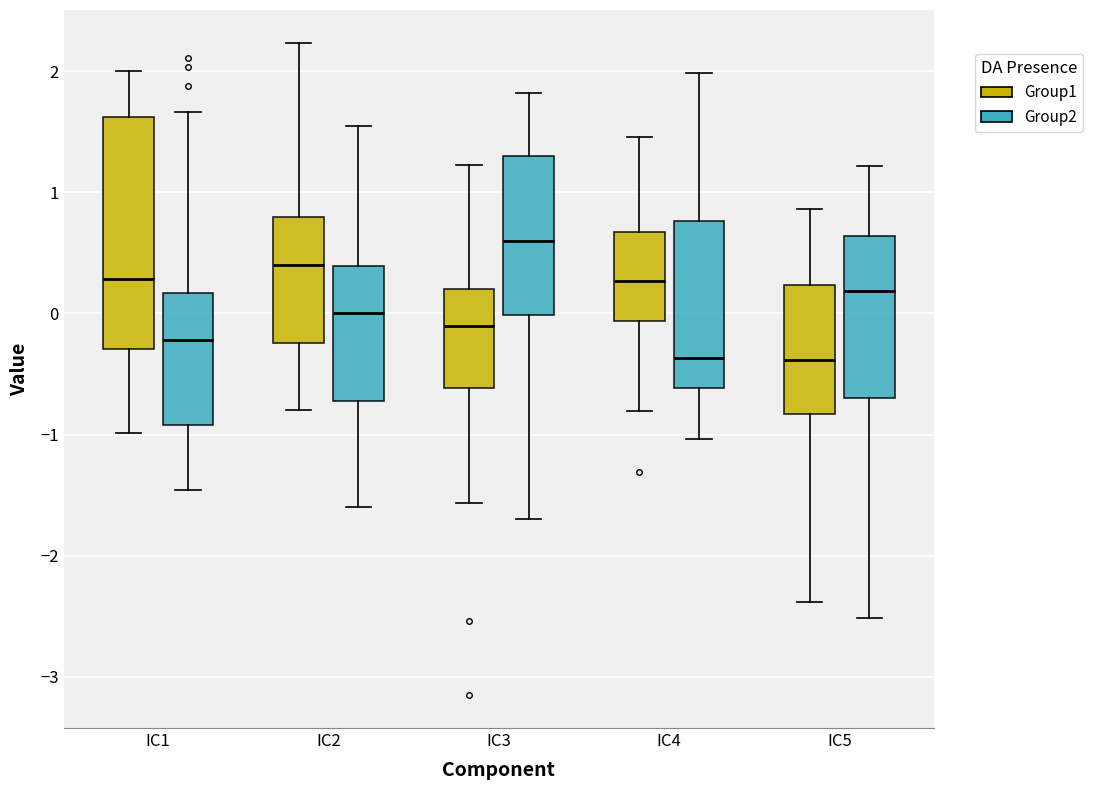

Where is the lower edge of the box for IC2 (Group2) on the y-axis? The values are not printed on the chart, so give them approximately, as read against the axis.

-0.7